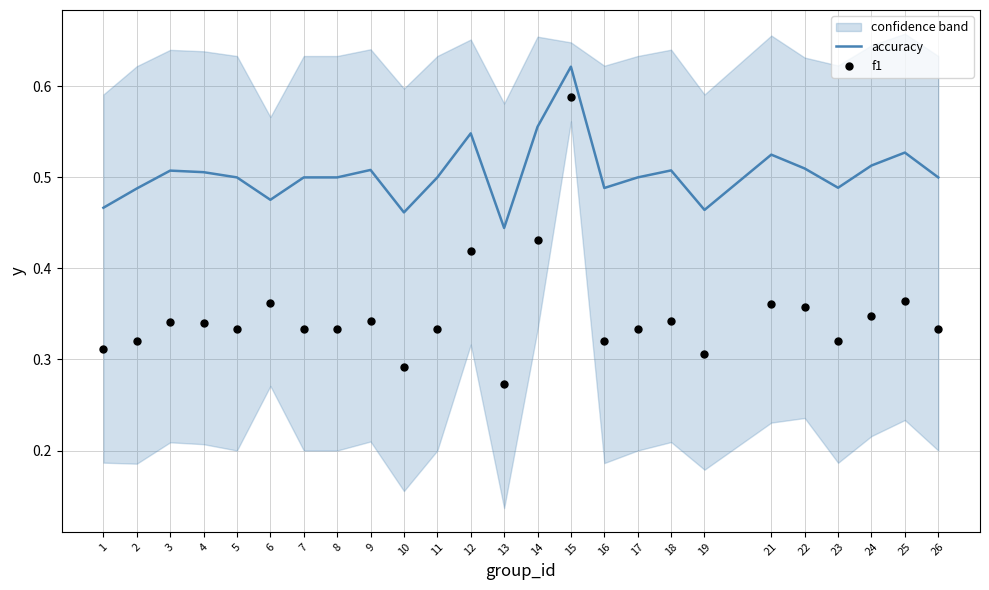

What is the total value across all series at 22?

0.9